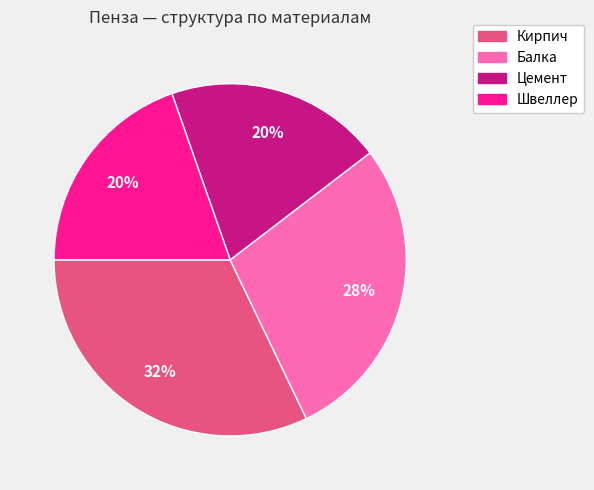

What is the ratio of the value at Кирпич to the value at Швеллер?

1.6